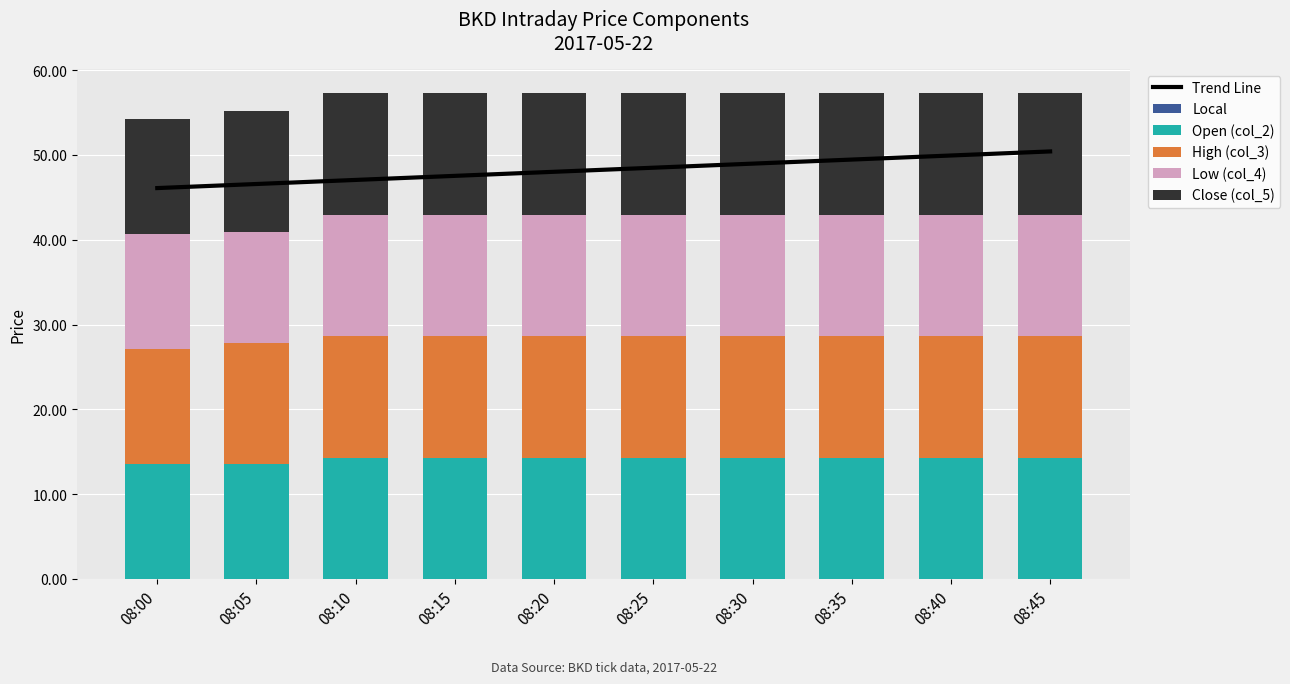

True or false: Low (col_4) has a value of 24.4 at 08:40.

False